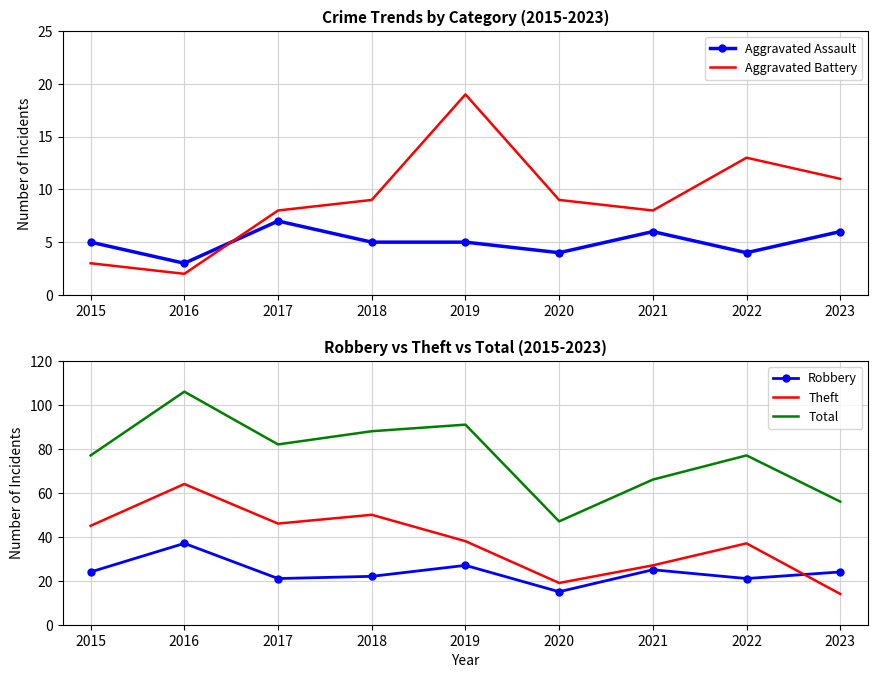

At how many categories does at least one series exceed 49?

8